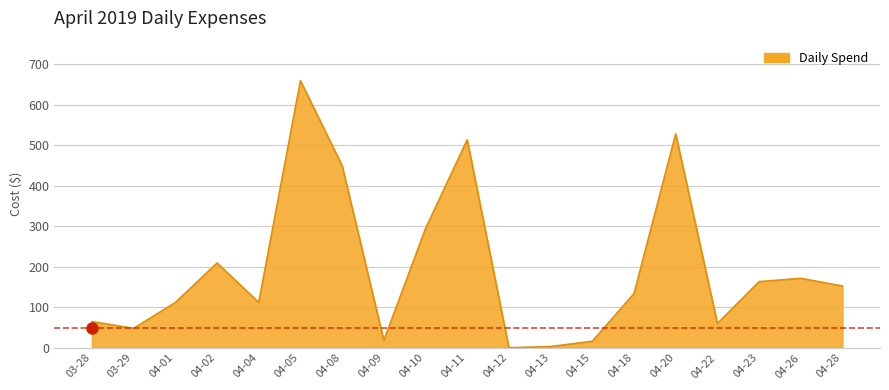

How many lines are shown in the chart?

1